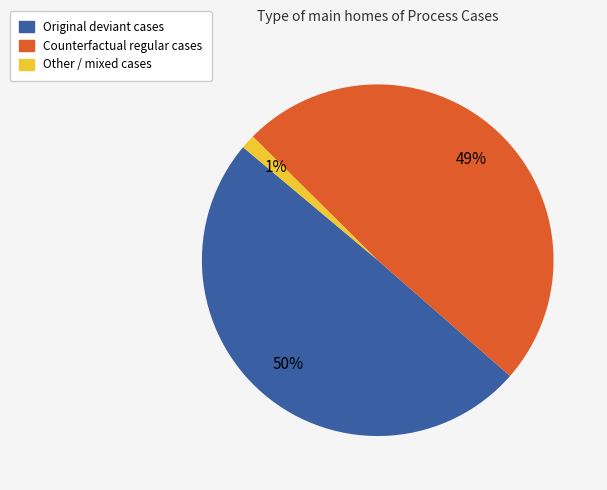

Is there a majority slice in this chart?

No